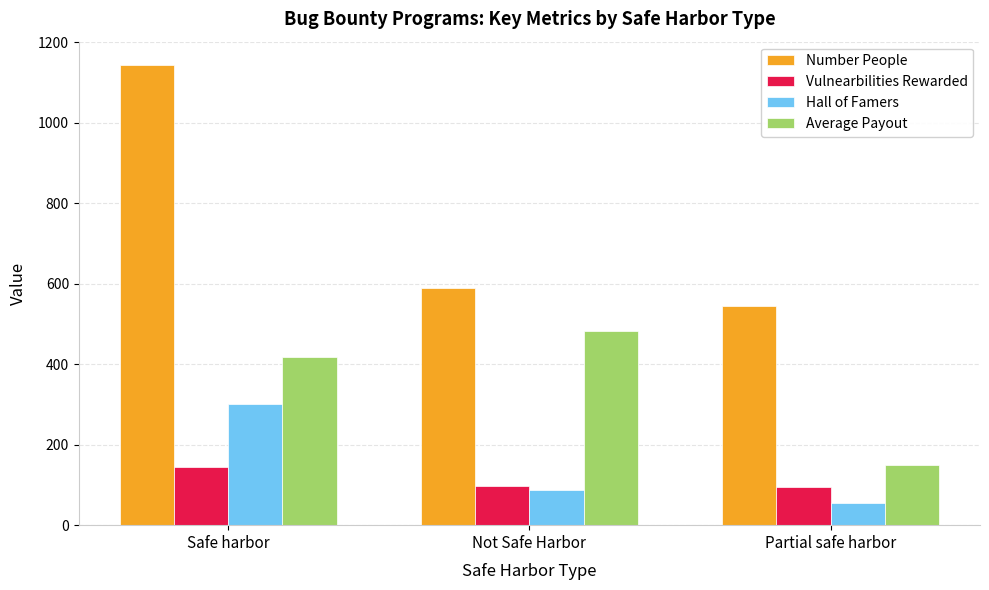

Between Safe harbor and Partial safe harbor, which series saw the biggest shift?

Number People